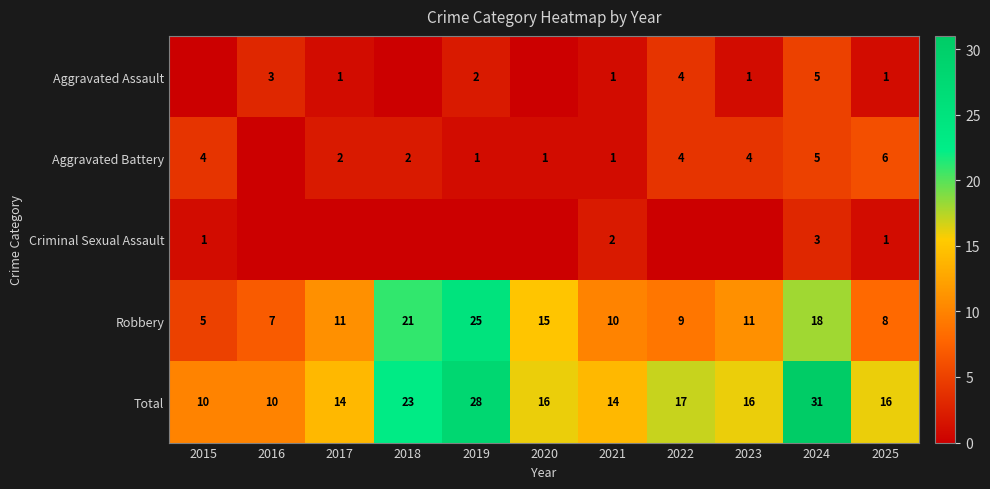

Between 2020 and 2021, which is larger?

2021